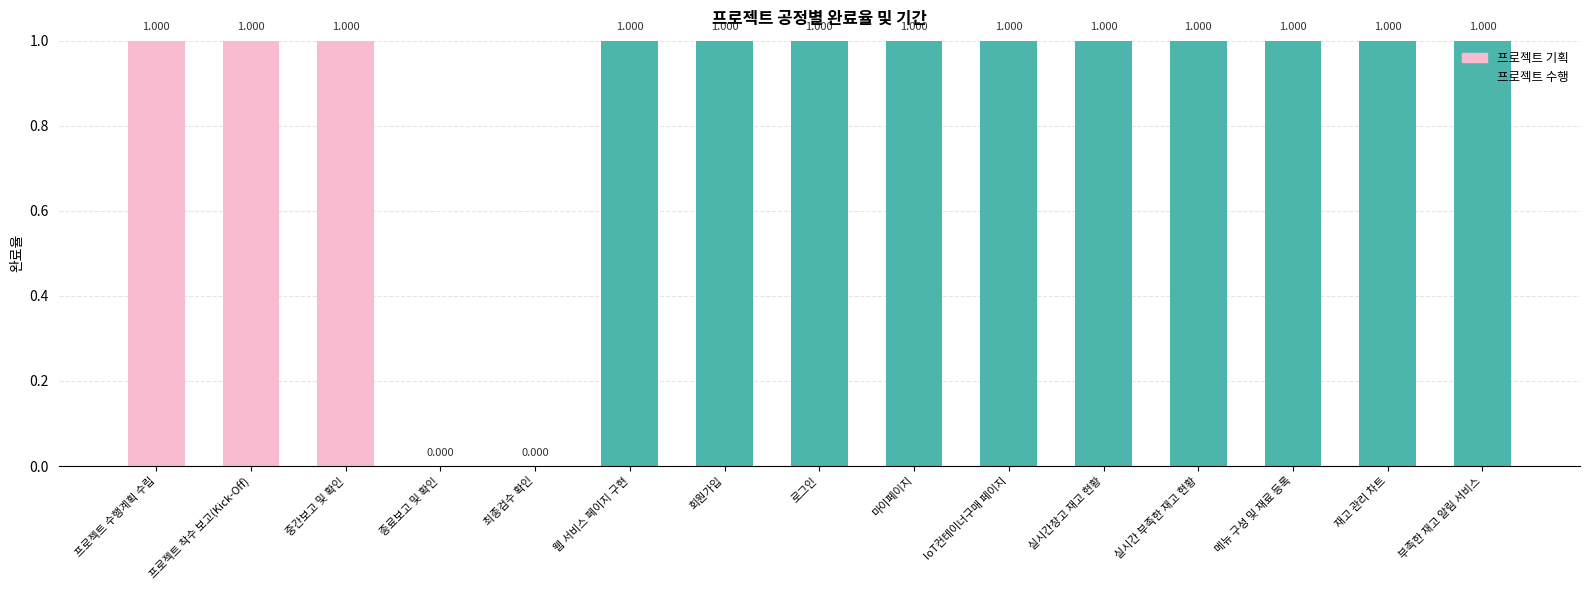

Reading left to right, extract all data points from this chart.

프로젝트 수행계획 수립=1	프로젝트 착수 보고(Kick-Off)=1	중간보고 및 확인=1	종료보고 및 확인=0	최종검수 확인=0	웹 서비스 페이지 구현=1	회원가입=1	로그인=1	마이페이지=1	IoT컨테이너구매 페이지=1	실시간창고 재고 현황=1	실시간 부족한 재고 현황=1	메뉴 구성 및 재료 등록=1	재고 관리 차트=1	부족한 재고 알림 서비스=1